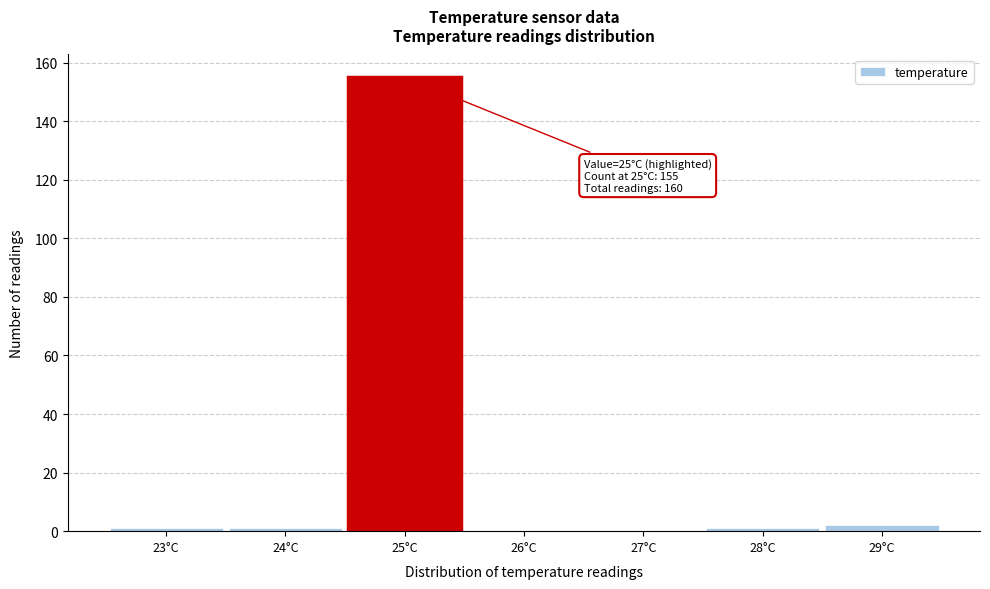

Which range on the x-axis has the tallest bar?

24.5 to 25.5